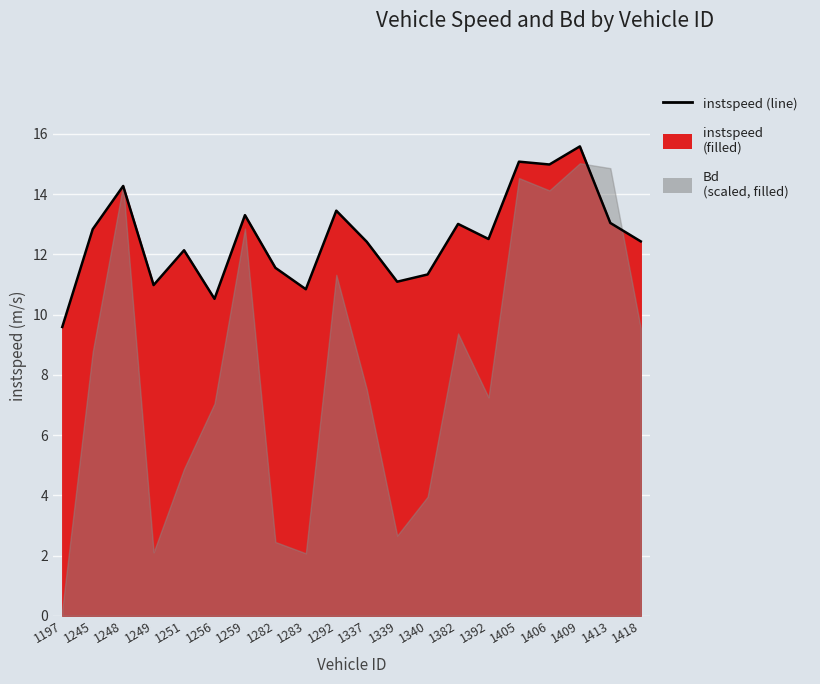

What is the smallest value displayed?

9.6